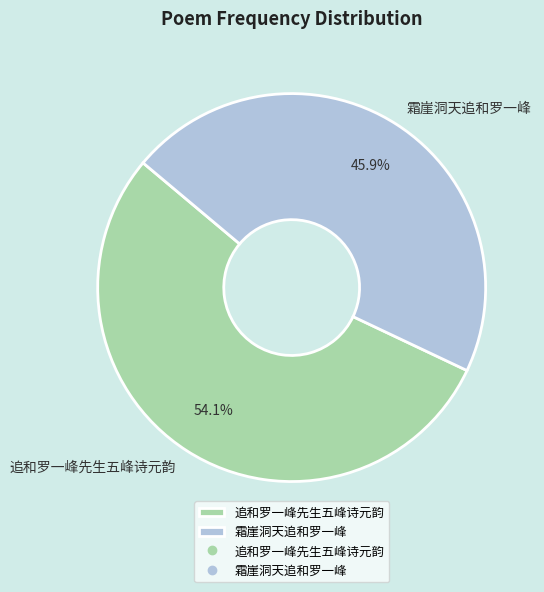

Which category has the biggest portion of the pie?

追和罗一峰先生五峰诗元韵